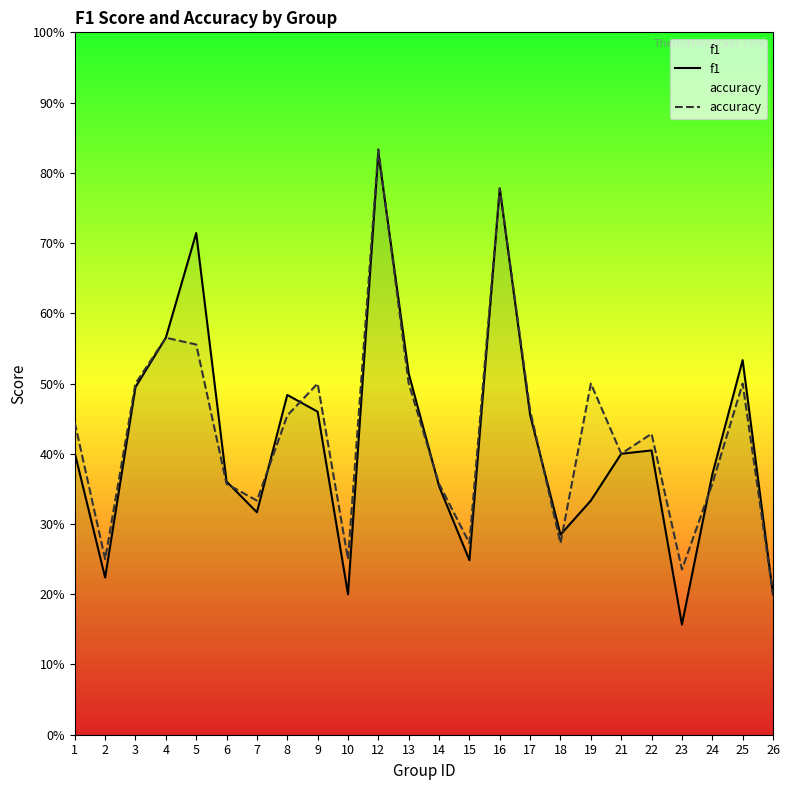

The value of accuracy at 4 is 0.6. True or false?

True